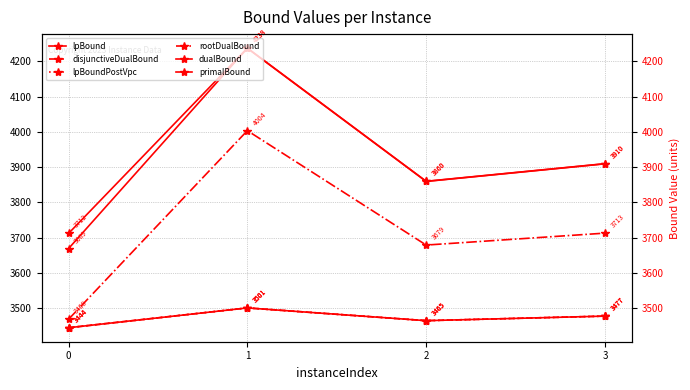

Reading left to right, extract all data points from this chart.

lpBound: 0=3444.4	1=3500.7	2=3464.5	3=3477.4
disjunctiveDualBound: 0=3444.4	1=3500.7	2=3464.5	3=3477.4
lpBoundPostVpc: 0=3444.4	1=3500.7	2=3464.5	3=3477.4
rootDualBound: 0=3468.4	1=4003.7	2=3679.0	3=3712.9
dualBound: 0=3669.1	1=4237.6	2=3859.6	3=3909.6
primalBound: 0=3712.0	1=4238.0	2=3860.0	3=3910.0